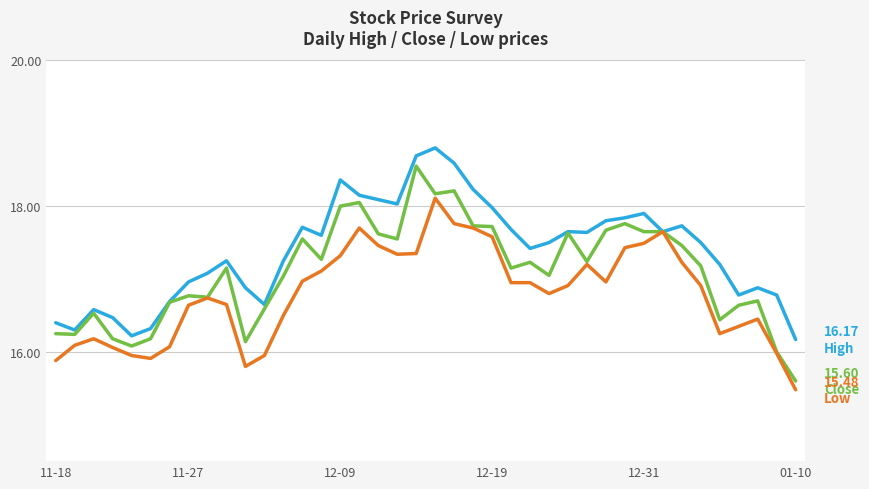

Is this an area chart (filled region under the line)?

No